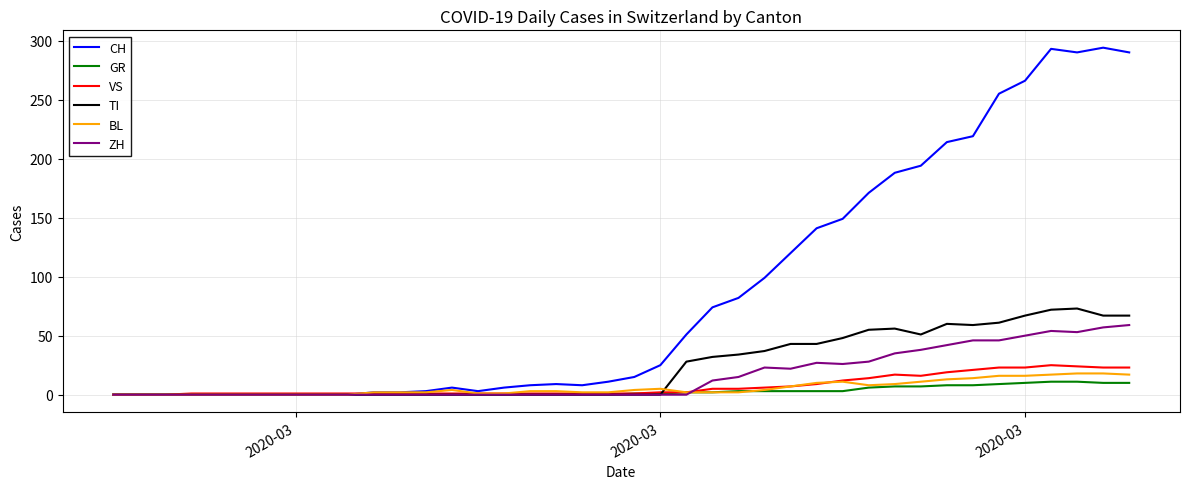

Which series has the widest spread of values?

CH